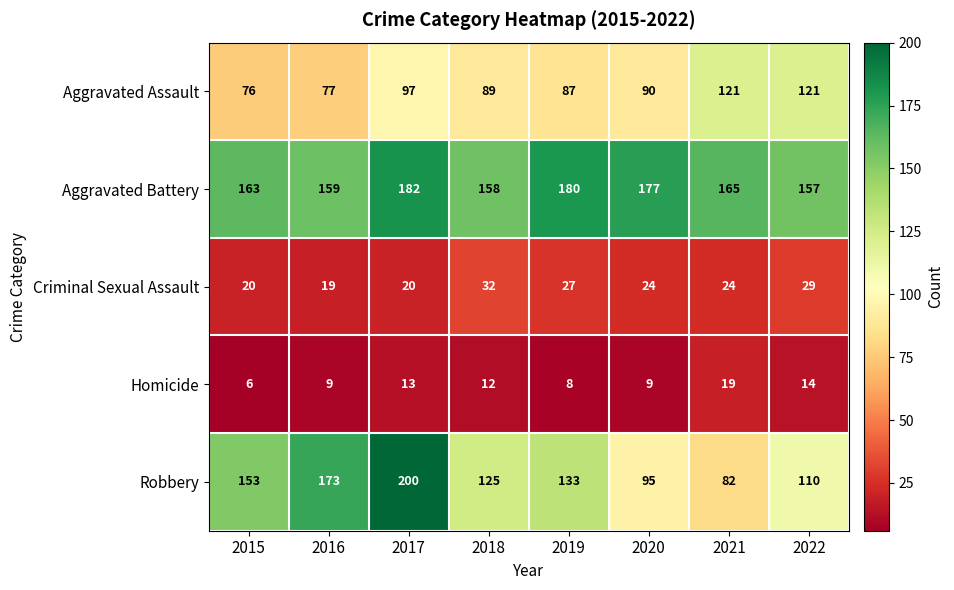

Which series has the largest total across all categories?

Aggravated Battery